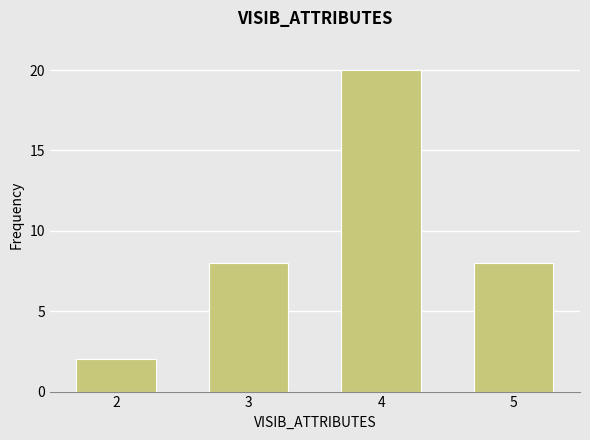

What is the minimum value shown in the chart?

2